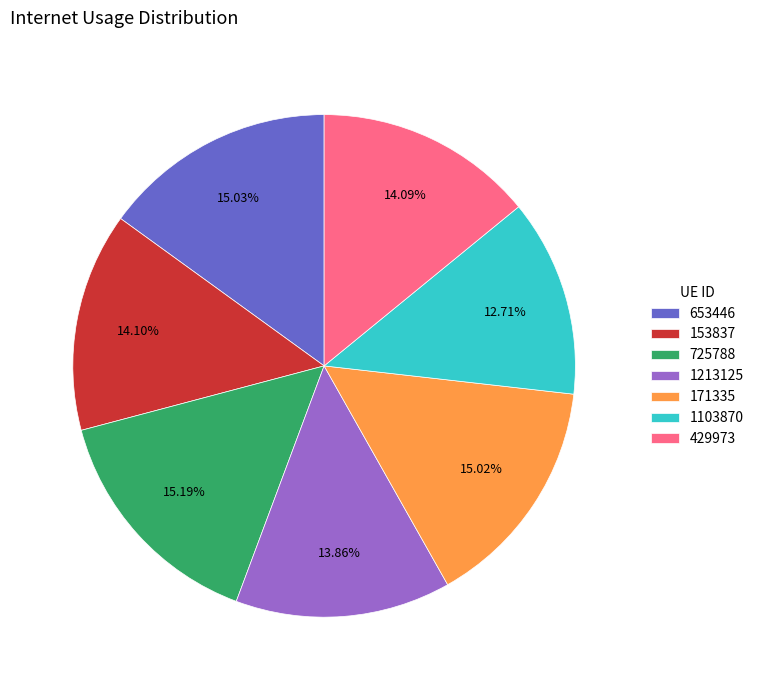

Is 1103870 the majority of the pie?

No